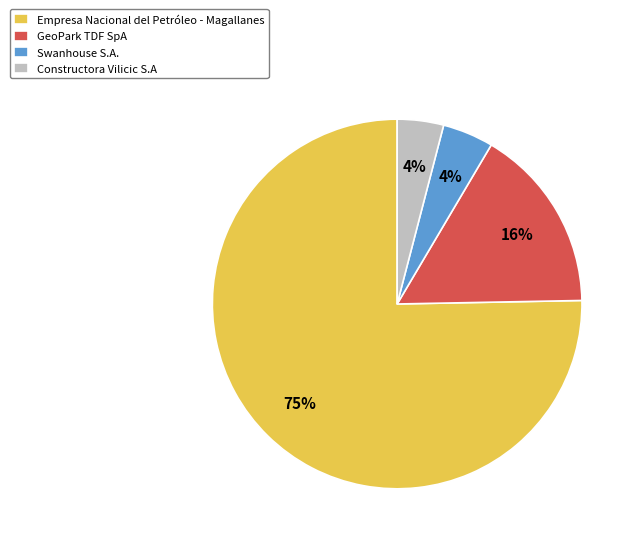

Is it true that Swanhouse S.A. is 4% of the pie?

True